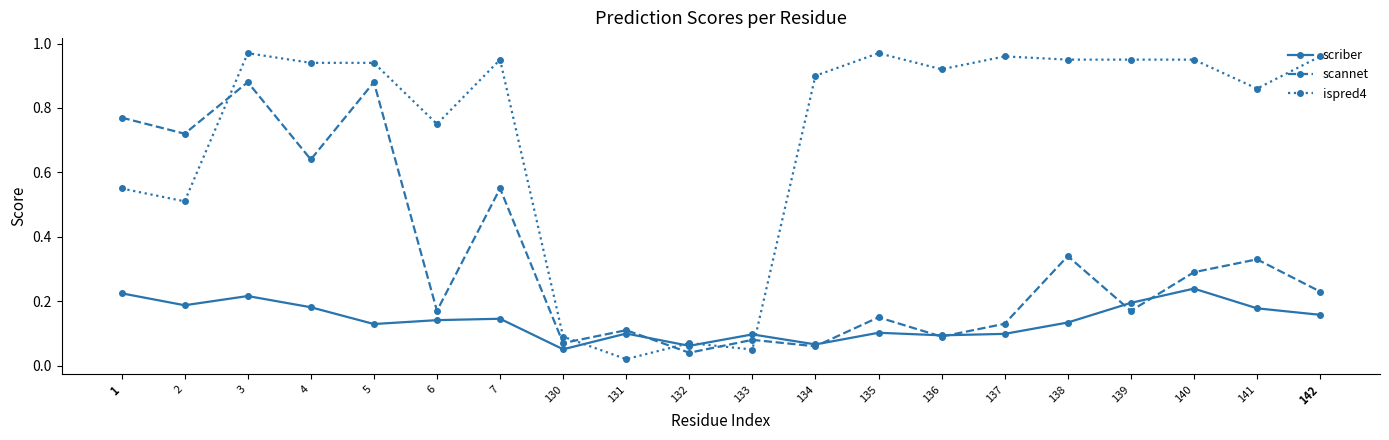

Which series has the largest total across all categories?

ispred4